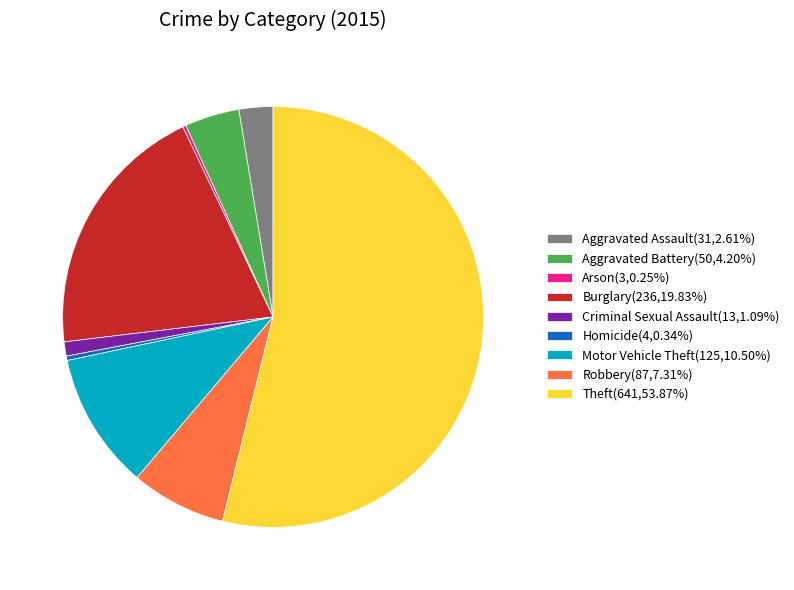

Do Motor Vehicle Theft(125,10.50%) and Criminal Sexual Assault(13,1.09%) together represent more than half of the pie?

No